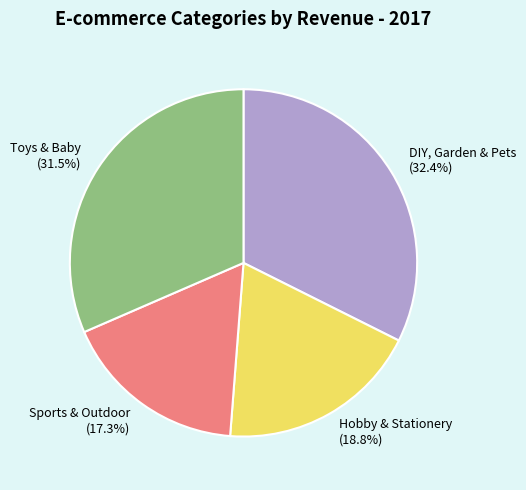

True or false: Sports & Outdoor accounts for 17% of the total.

True